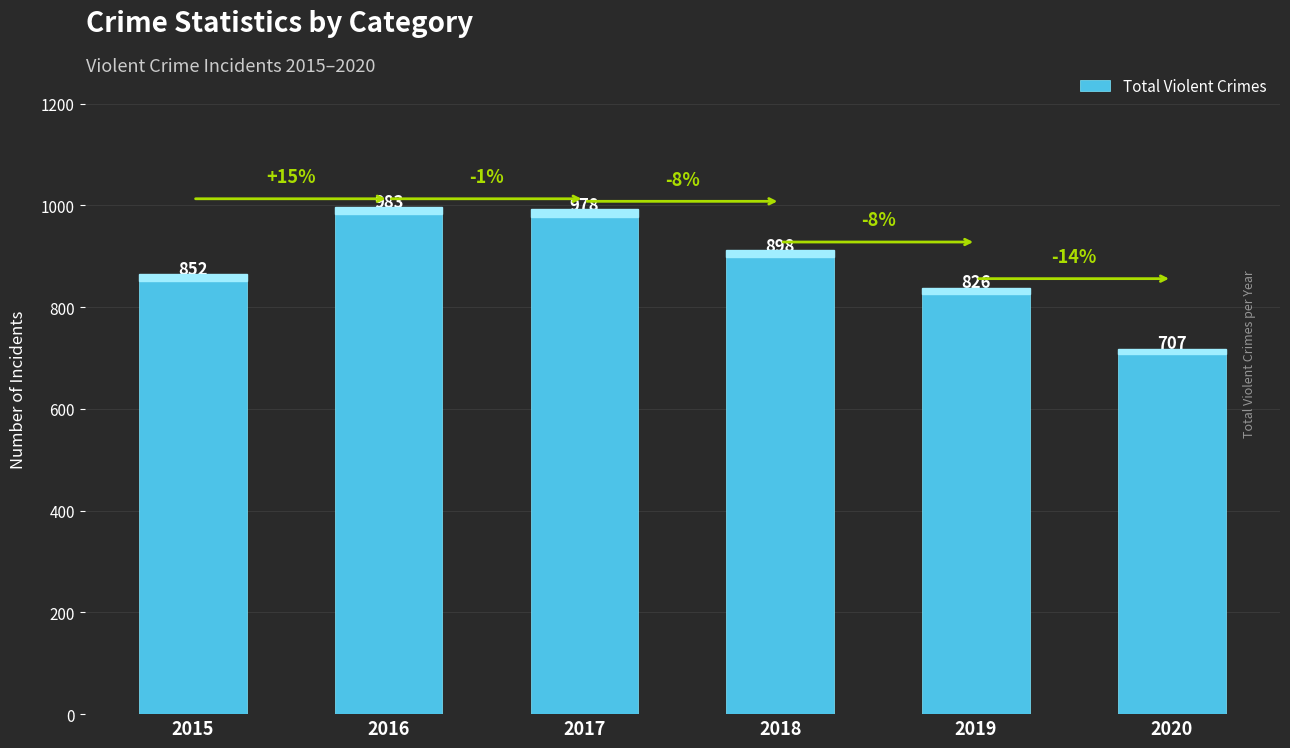

How many bars are there in total?

6